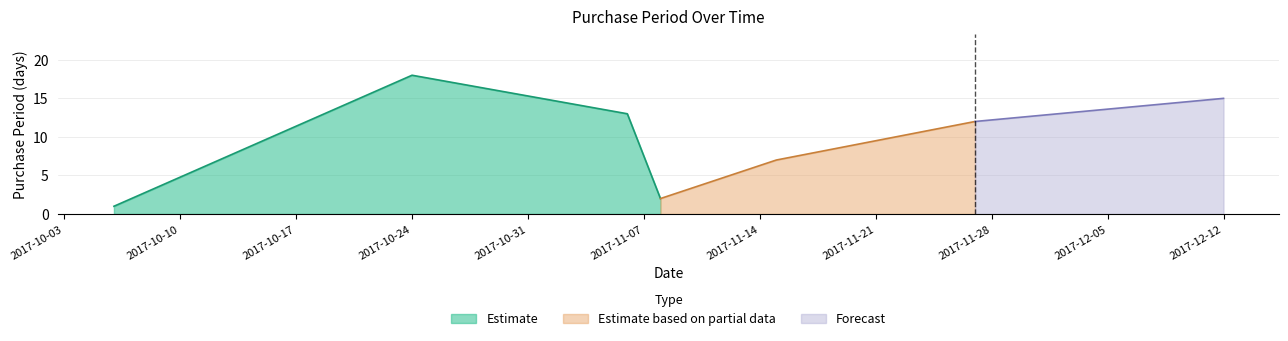

Reading left to right, extract all data points from this chart.

1	18	13	2	7	12	15